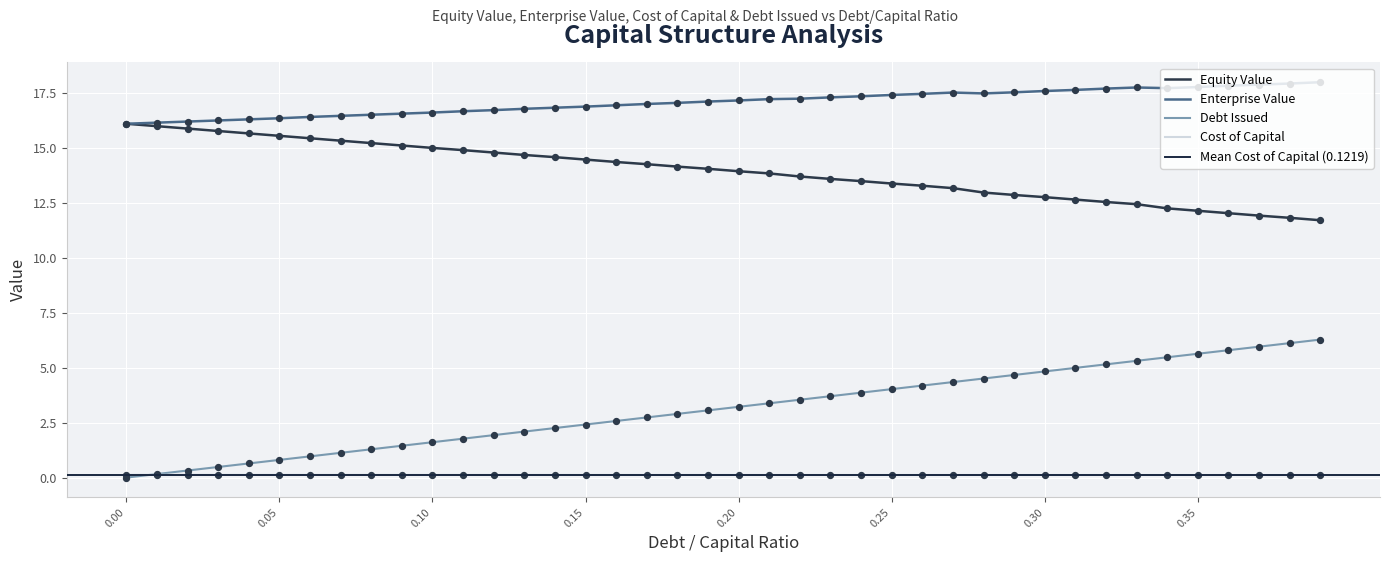

True or false: Enterprise Value and Cost of Capital cross at least once.

False